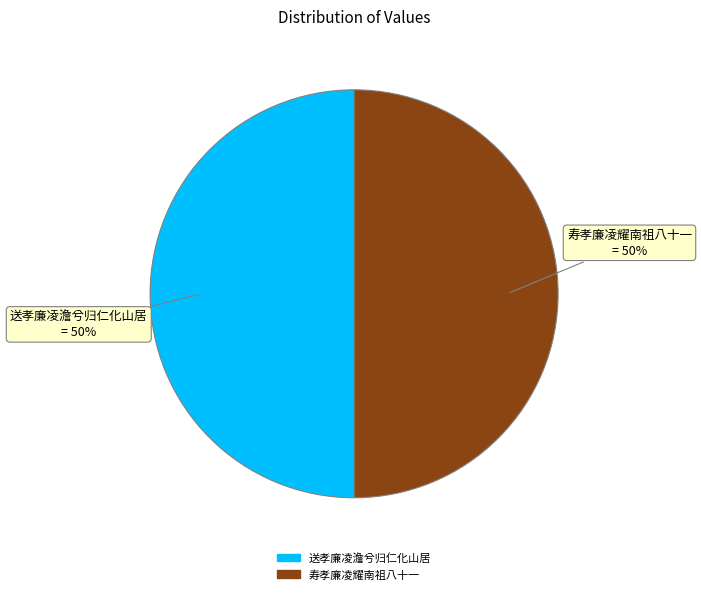

To the nearest percent, what portion does 送孝廉凌澹兮归仁化山居 represent?

50%